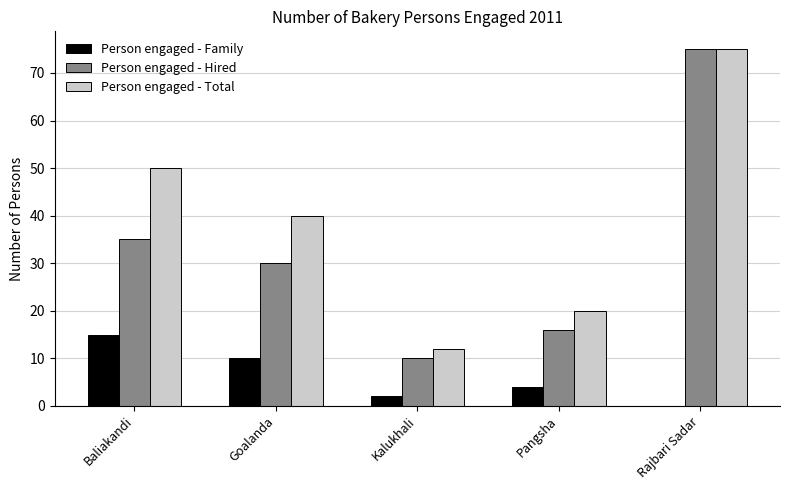

Reading left to right, what are all the values shown in this chart?

Person engaged - Family: Baliakandi=15	Goalanda=10	Kalukhali=2	Pangsha=4	Rajbari Sadar=0
Person engaged - Hired: Baliakandi=35	Goalanda=30	Kalukhali=10	Pangsha=16	Rajbari Sadar=75
Person engaged - Total: Baliakandi=50	Goalanda=40	Kalukhali=12	Pangsha=20	Rajbari Sadar=75